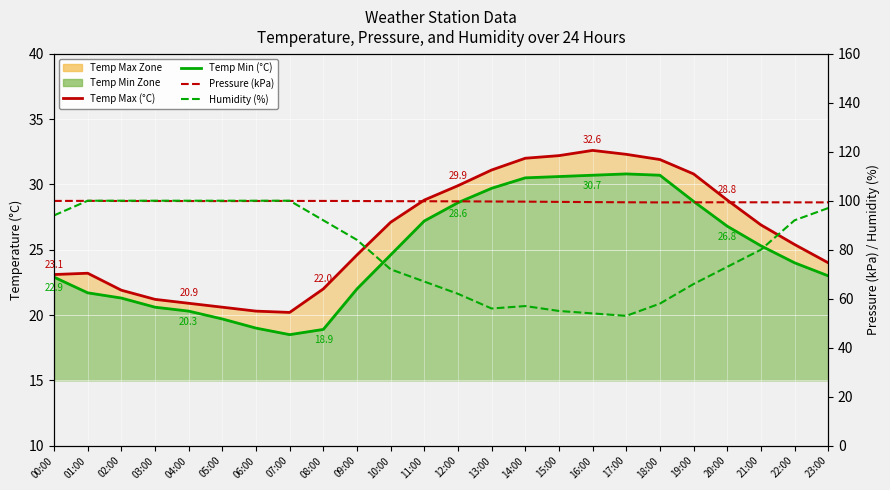

List the series in order of their peak value, lowest first.

Temp Min, Temp Max, Pressure Max, Relative Humidity